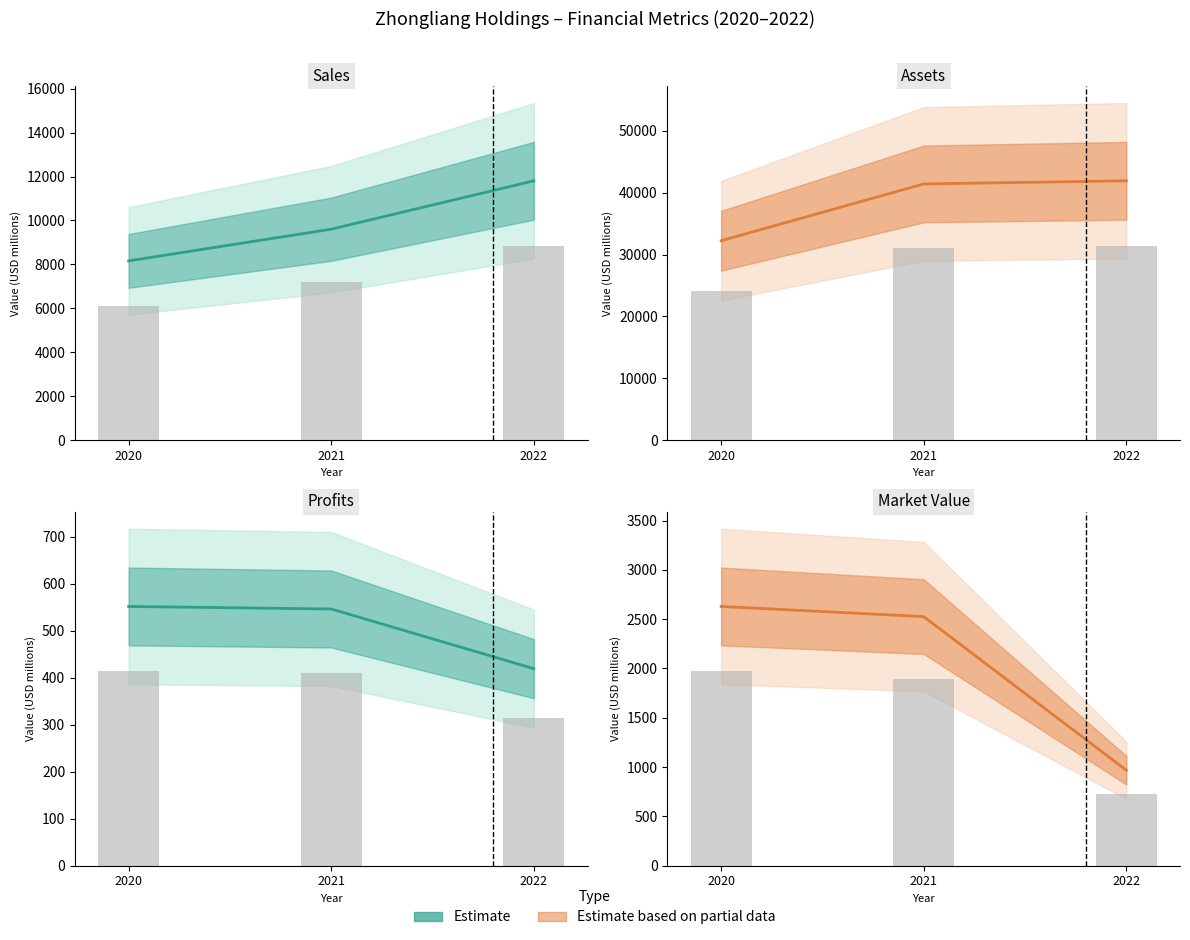

The Market_Value series shows 4377.1 at 2020. True or false?

False